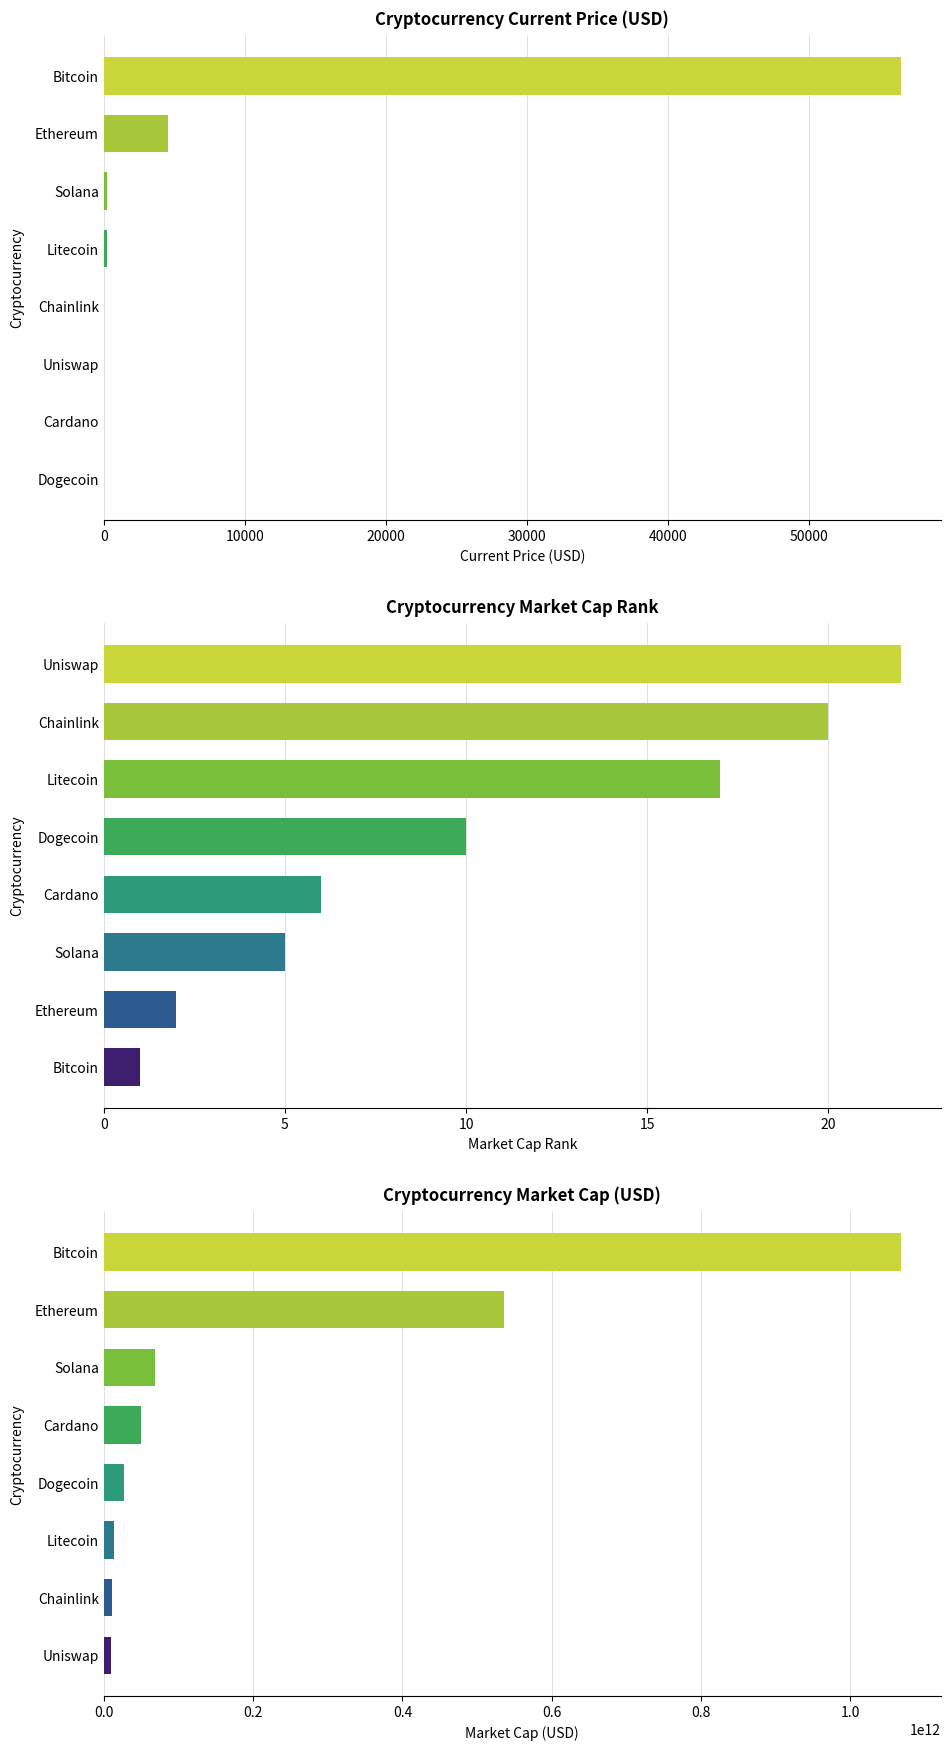

Where does the market_cap series first go above 49363762650?

Bitcoin